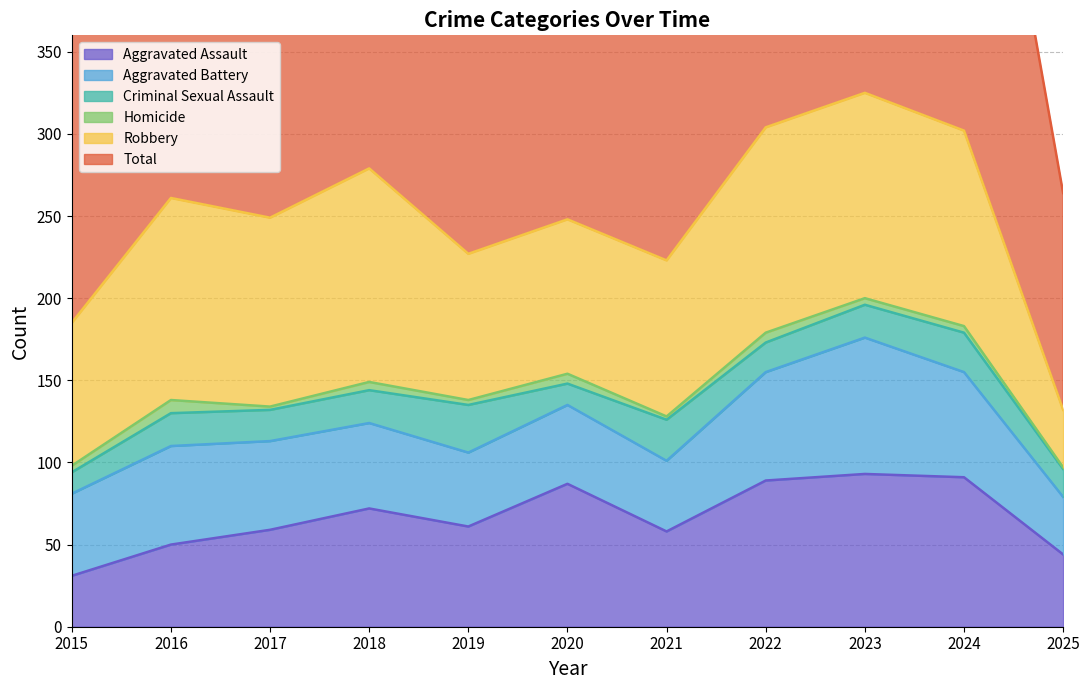

Rank the series by their maximum value, from lowest to highest.

Homicide, Criminal Sexual Assault, Aggravated Battery, Aggravated Assault, Robbery, Total